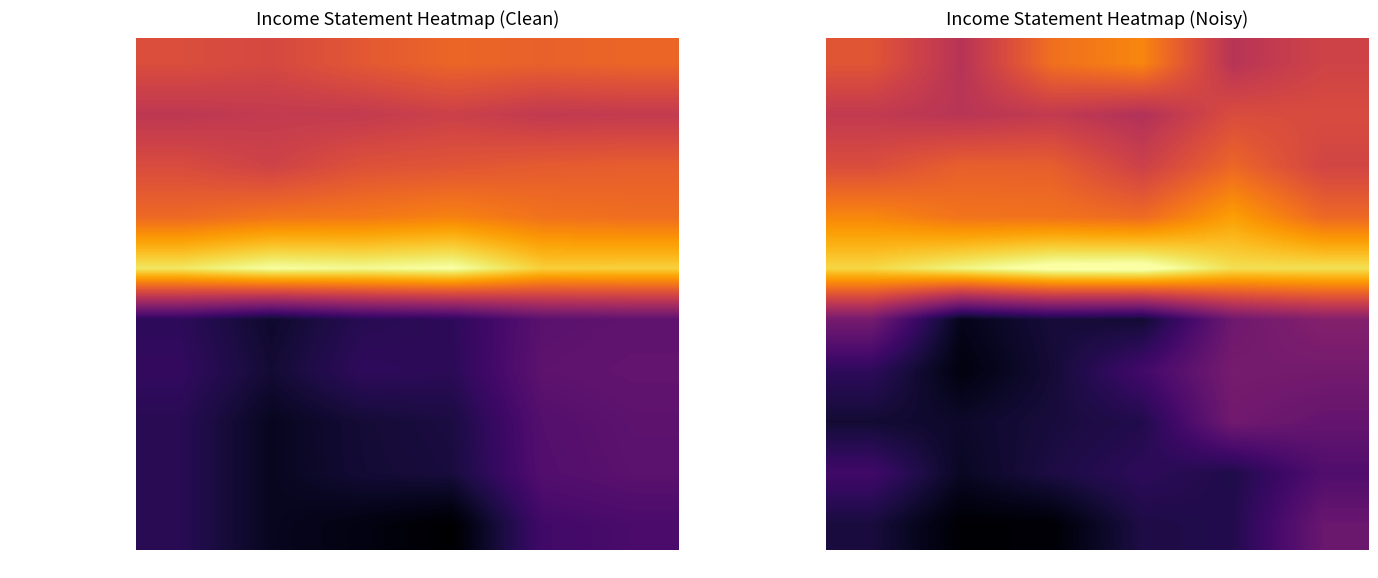

Which series has the largest range (max minus min)?

Operating Income/Loss